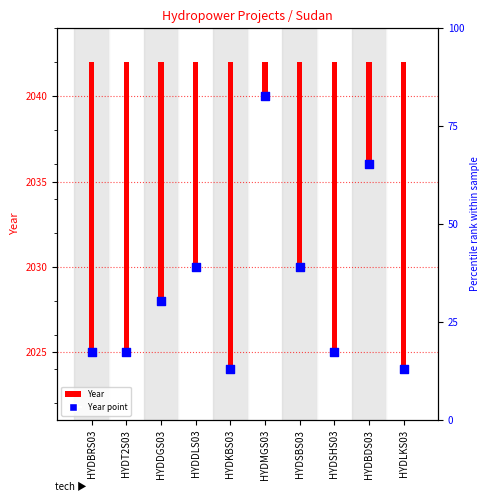

Approximately how many times larger is the value at HYDDGS03 compared to HYDBRS03?

1.0